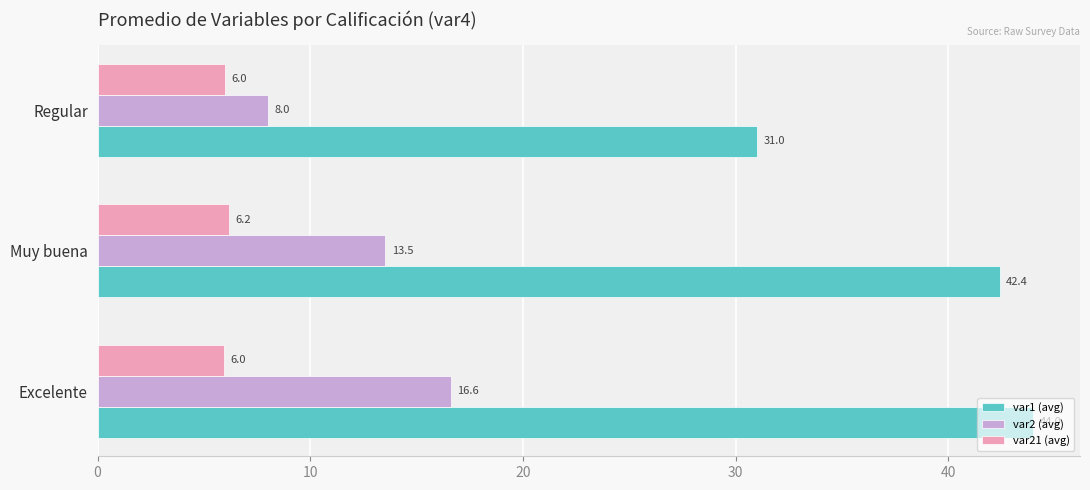

What is the smallest value displayed?

6.0